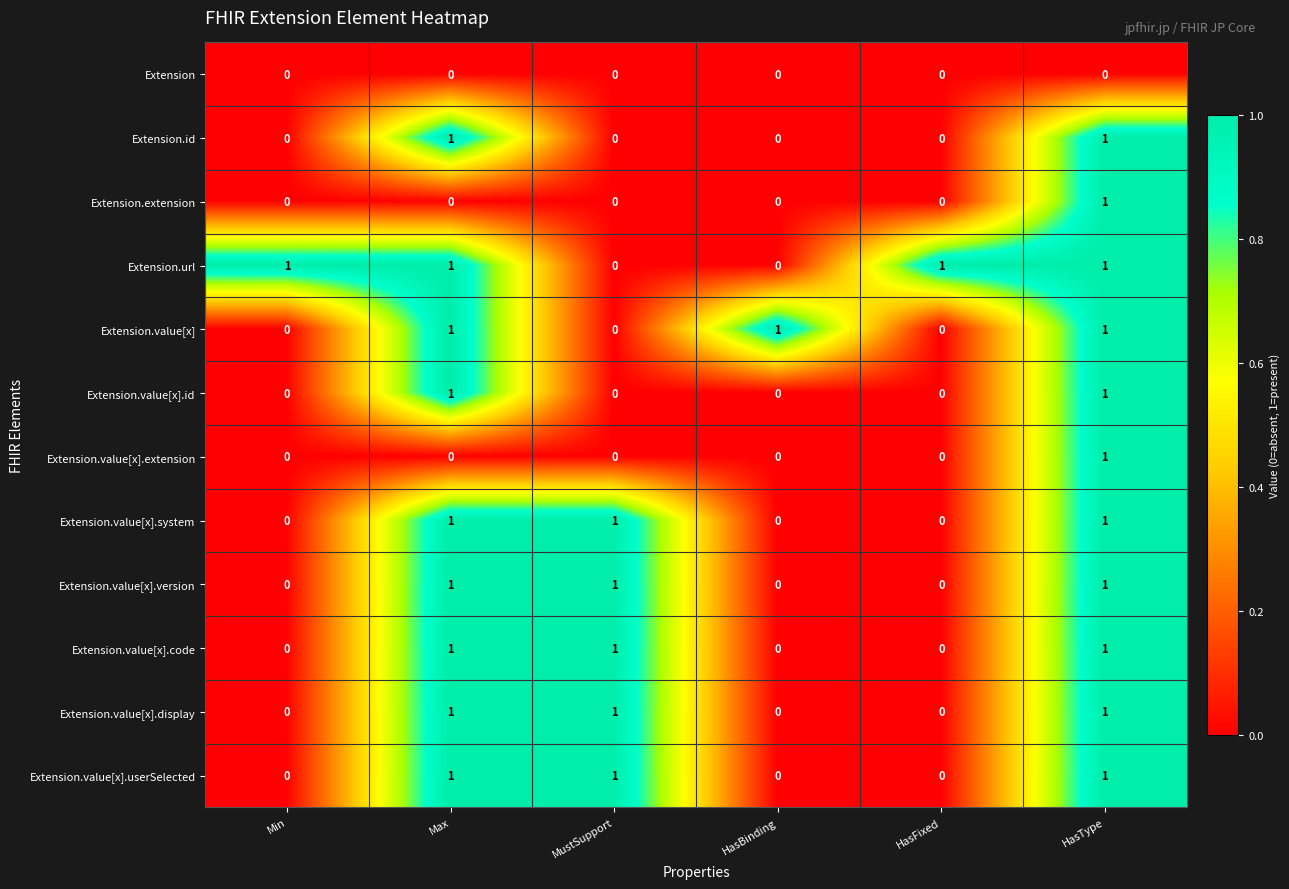

What is the sum of all Extension.value[x].code values?

3